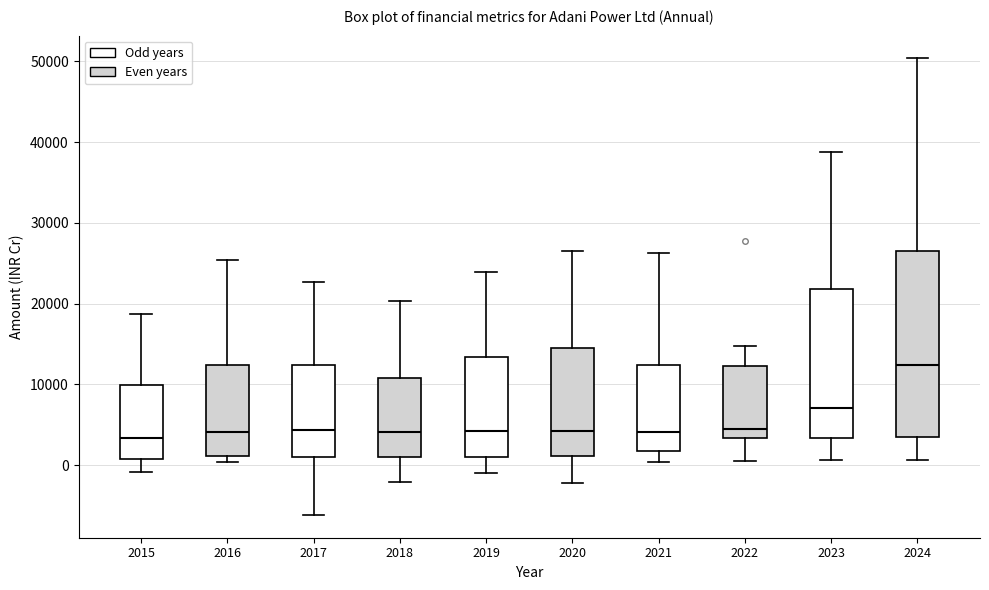

Comparing the boxes themselves (not the whiskers), which one is the tallest?

2024